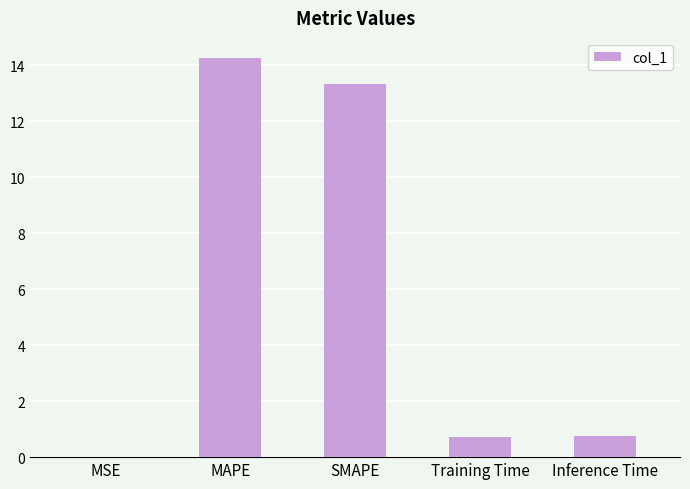

The chart shows a value of 0.0 at MSE. True or false?

True